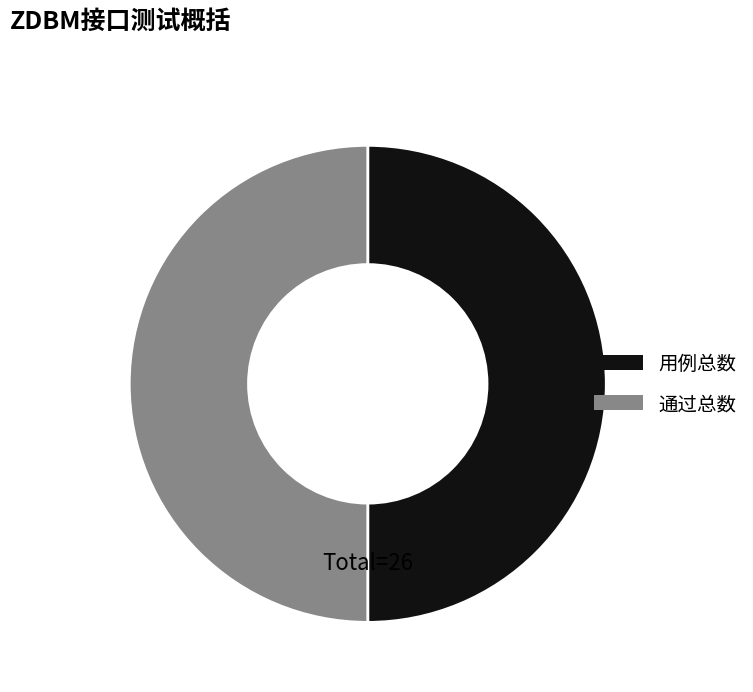

Approximately how many times larger is the value at 通过总数 compared to 用例总数?

1.0